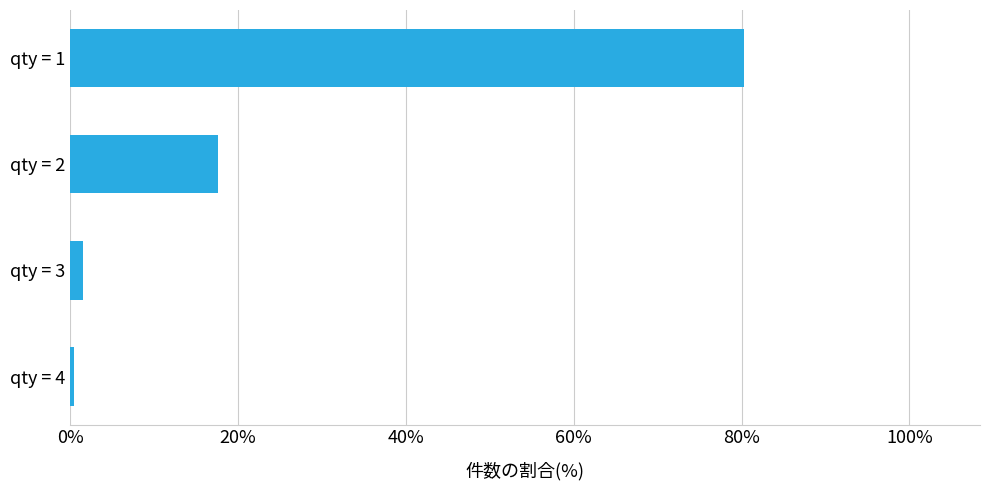

The value at qty = 1 is 144.5. True or false?

False